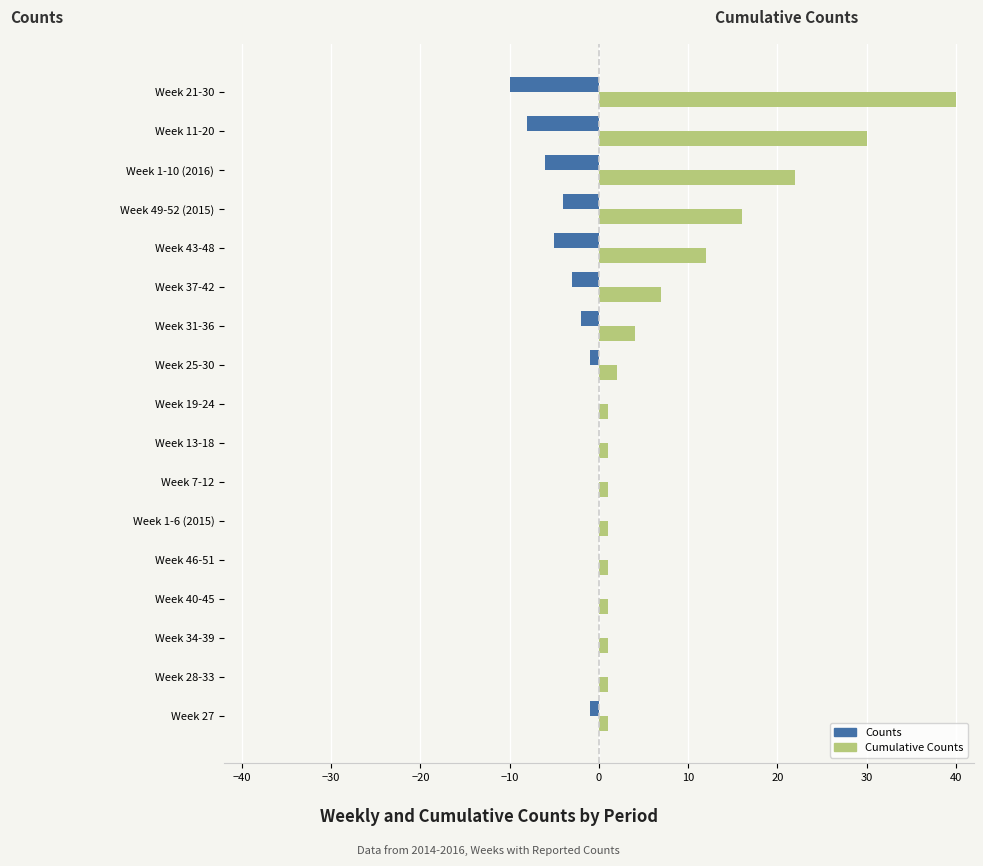

The Counts series shows 0 at Week 46-51. True or false?

True